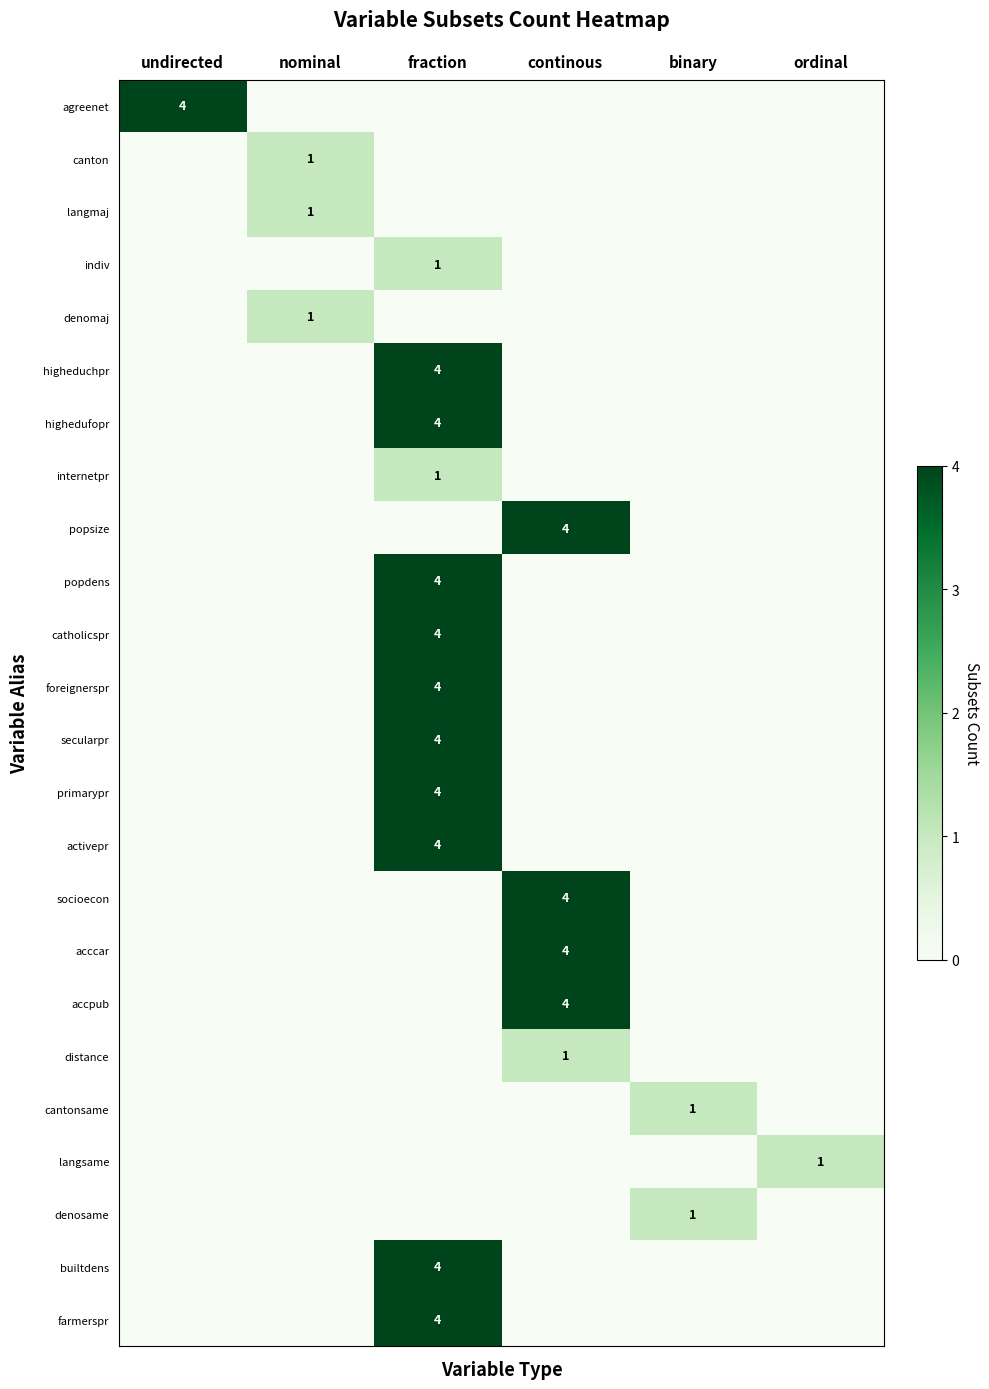

At which category is the sum across all series the highest?

fraction